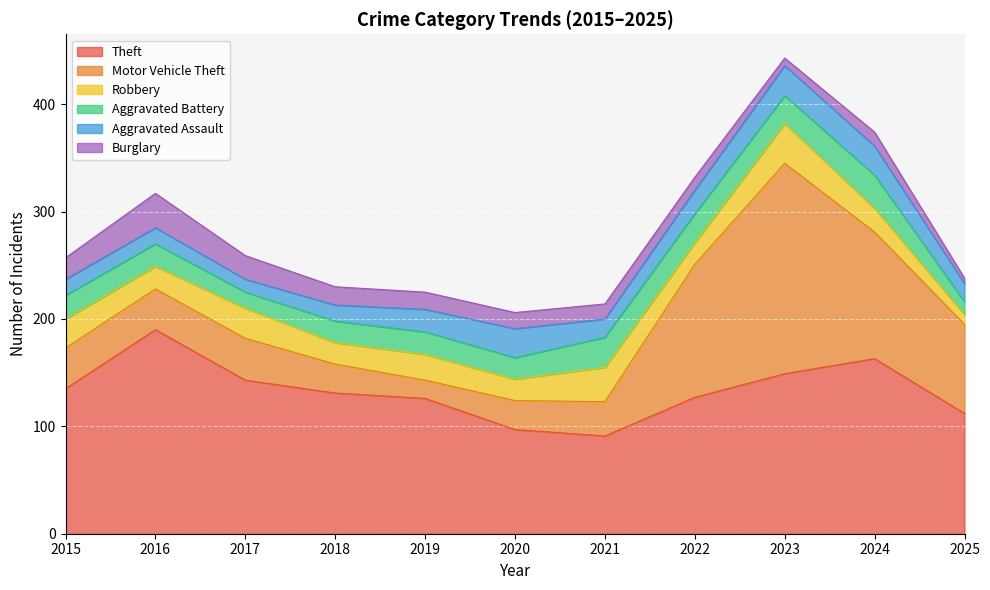

What is the value of the Aggravated Assault point at the 4th from the left?

15